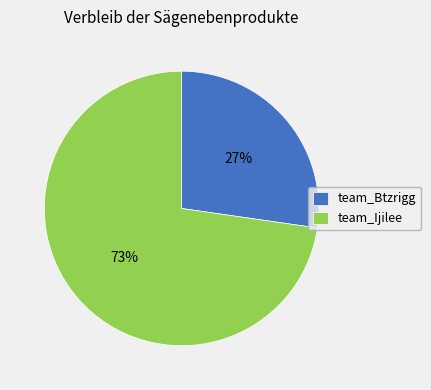

Count the number of slices in the pie.

2